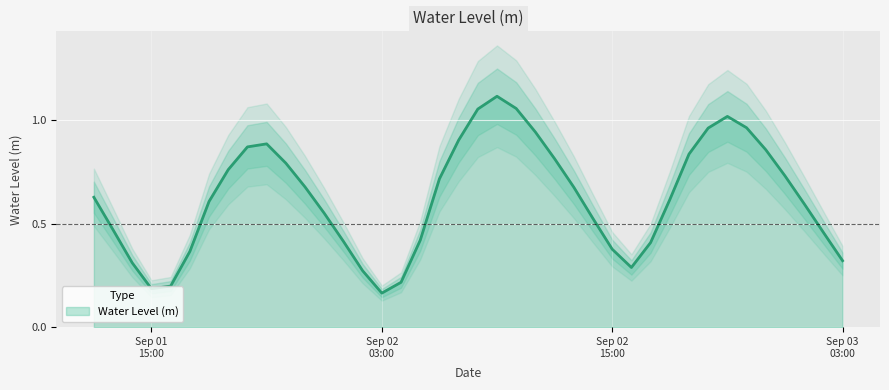

Does the chart display data point markers on the line(s)?

No